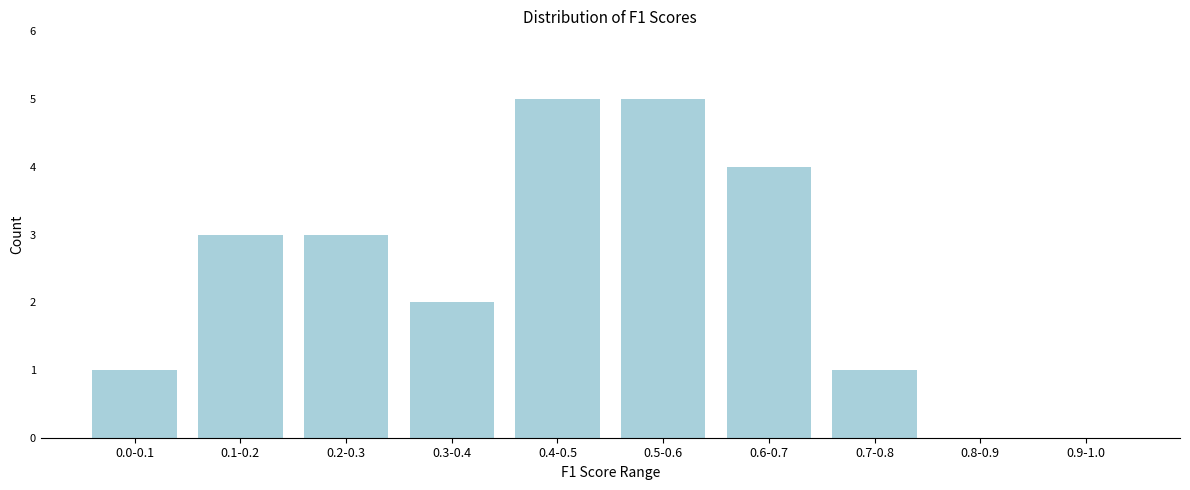

Reading left to right, list all the values displayed in this chart.

0.0-0.1=1	0.1-0.2=3	0.2-0.3=3	0.3-0.4=2	0.4-0.5=5	0.5-0.6=5	0.6-0.7=4	0.7-0.8=1	0.8-0.9=0	0.9-1.0=0